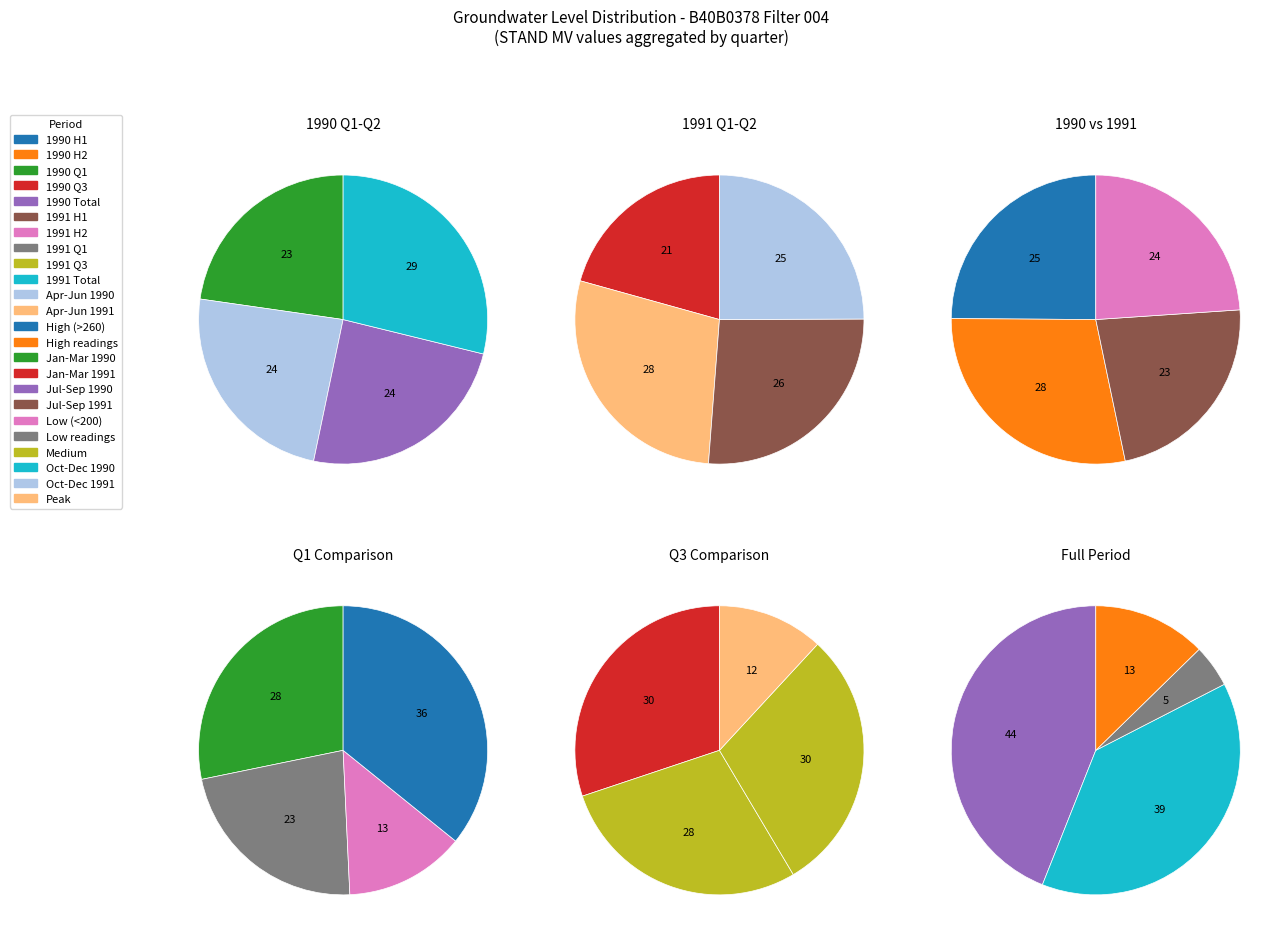

Is there a majority slice in this chart?

No